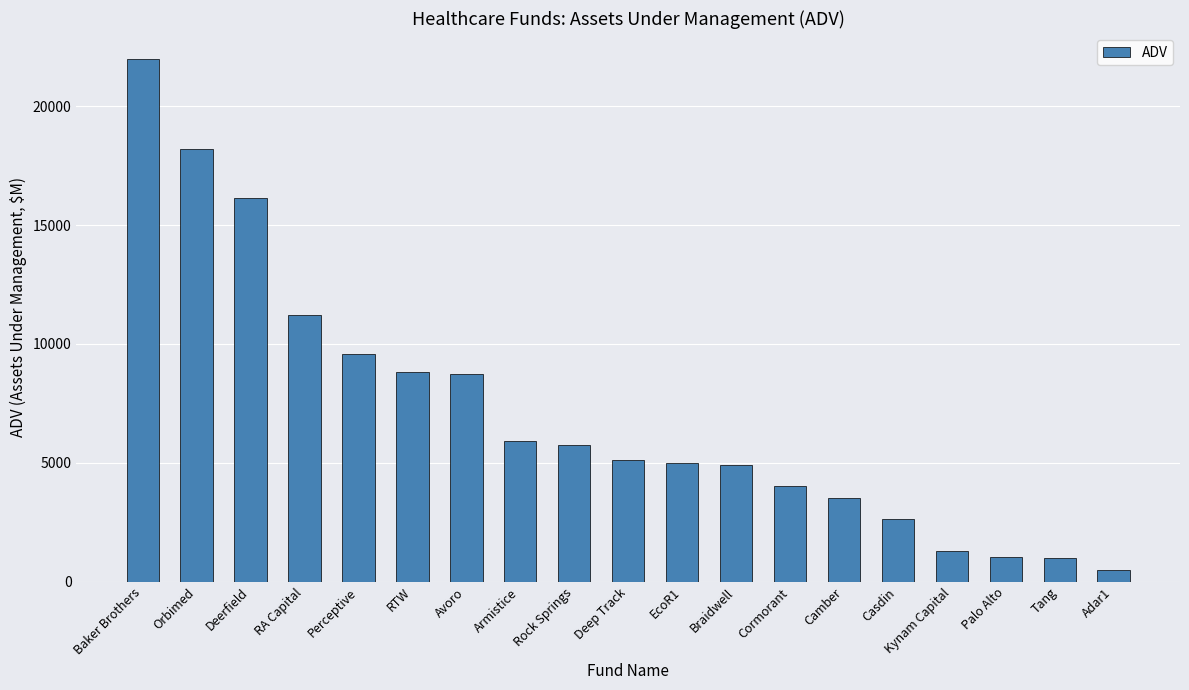

The value at Palo Alto is 1057.0. True or false?

True